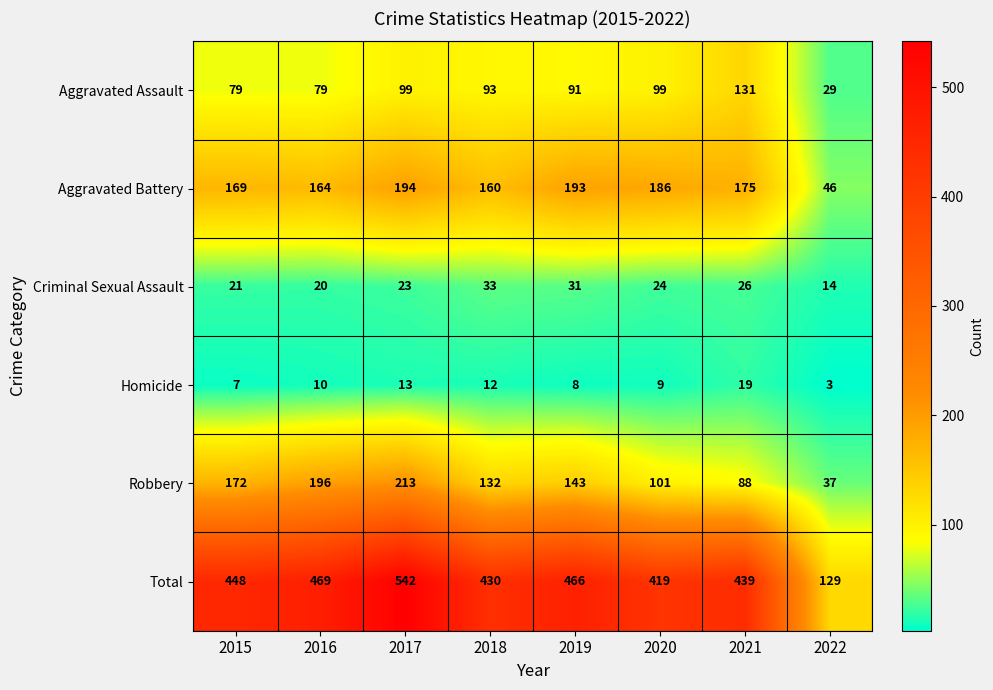

What is the difference between the highest and lowest values at 2022?

126